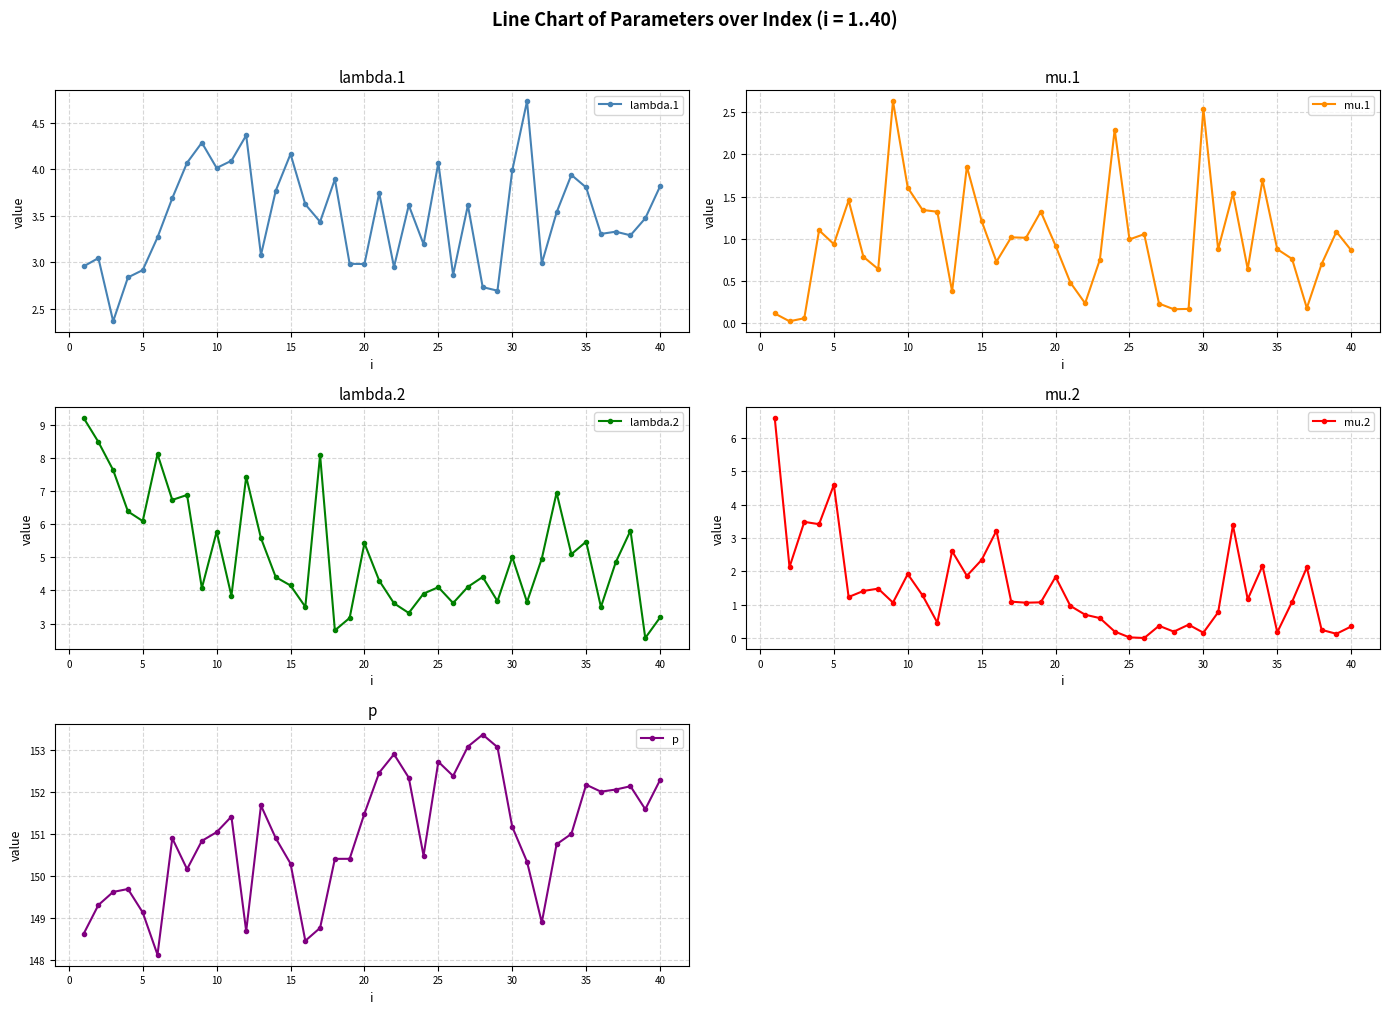

The lambda.1 series shows 5.0 at 40. True or false?

False